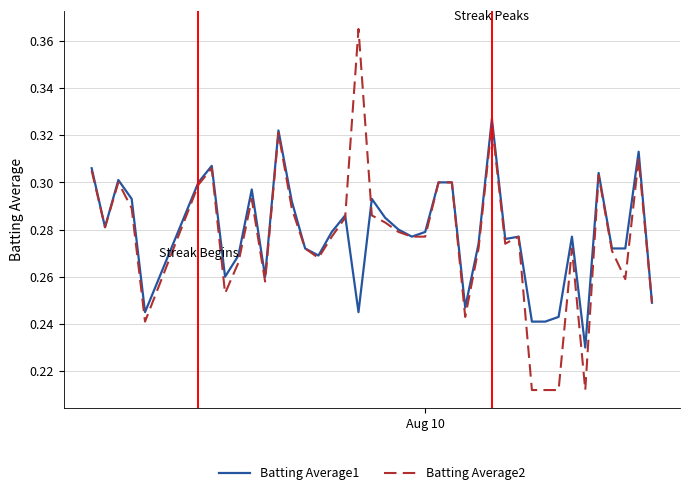

List the series in order of their peak value, lowest first.

Batting Average1, Batting Average2